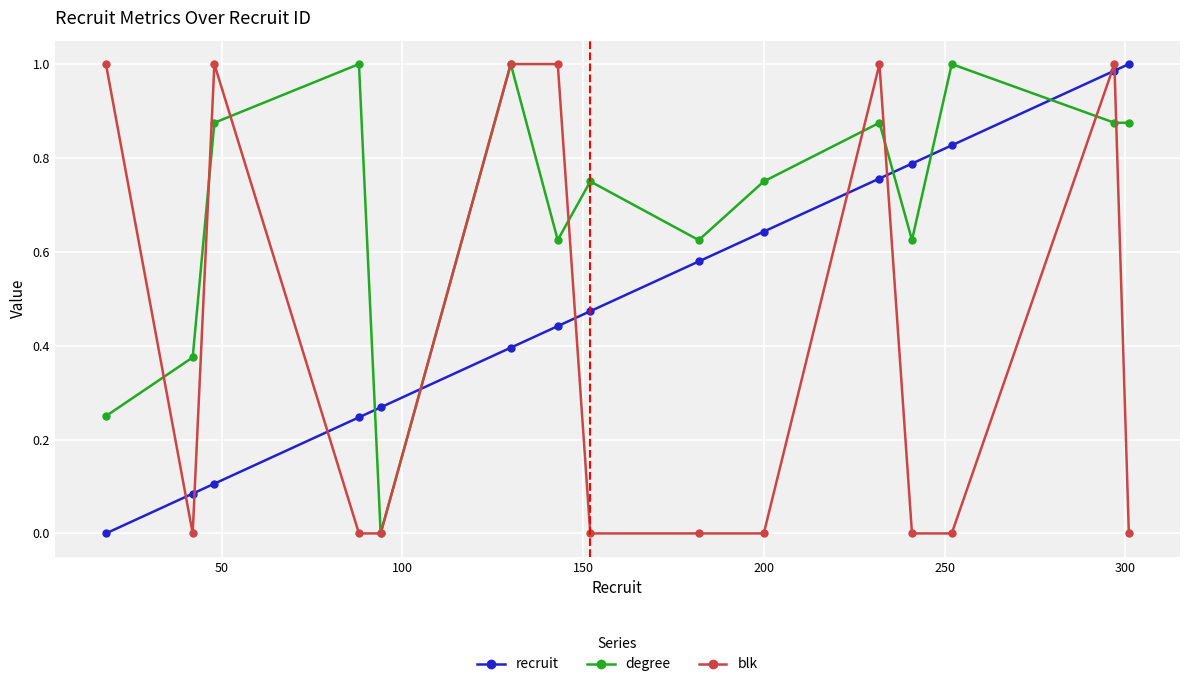

Rank the series by their average value, from highest to lowest.

degree, recruit, blk